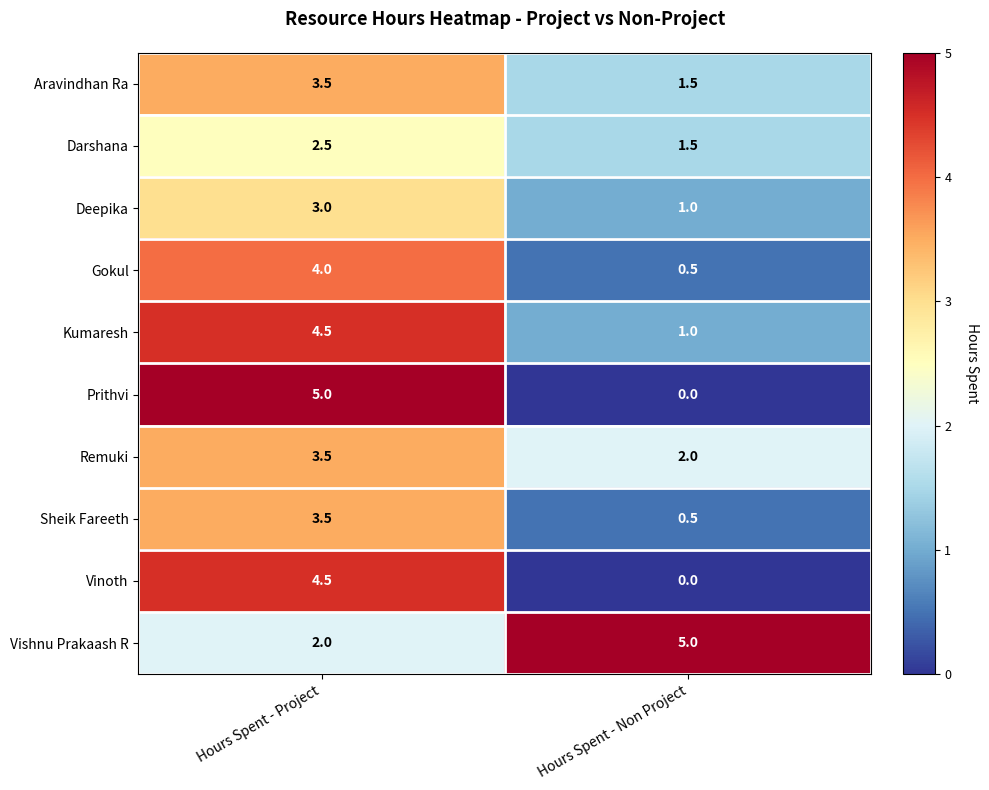

What is the spread (max minus min) of values at Hours Spent - Project?

3.0